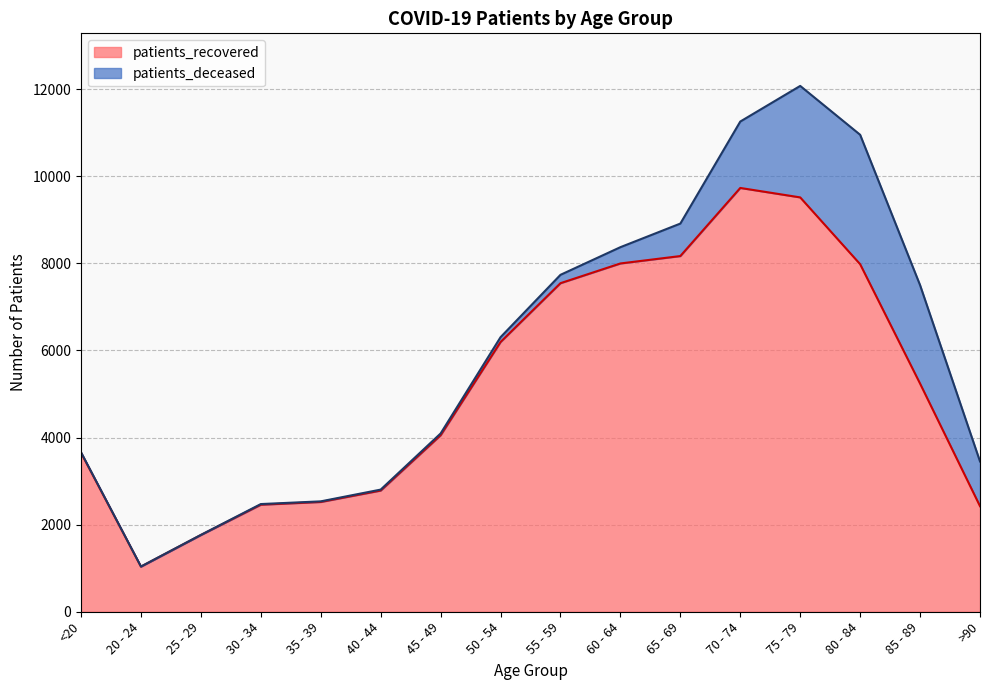

Where does the data first go above 5239?

50 - 54